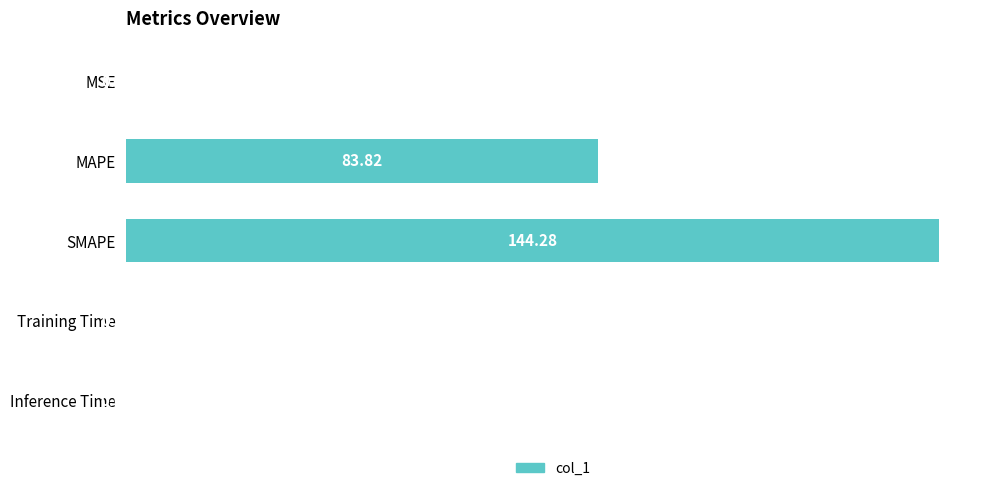

Between SMAPE and MSE, which is larger?

SMAPE